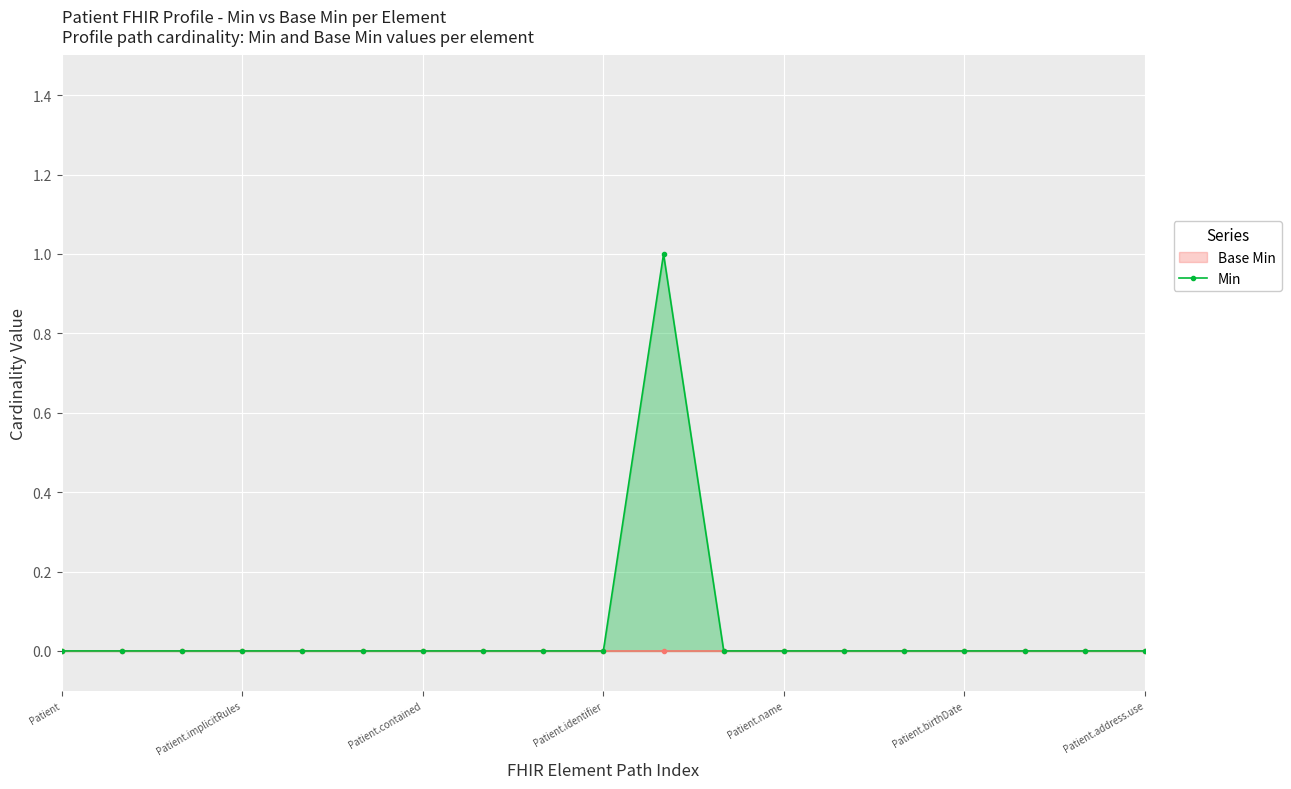

How many values are above zero?

1